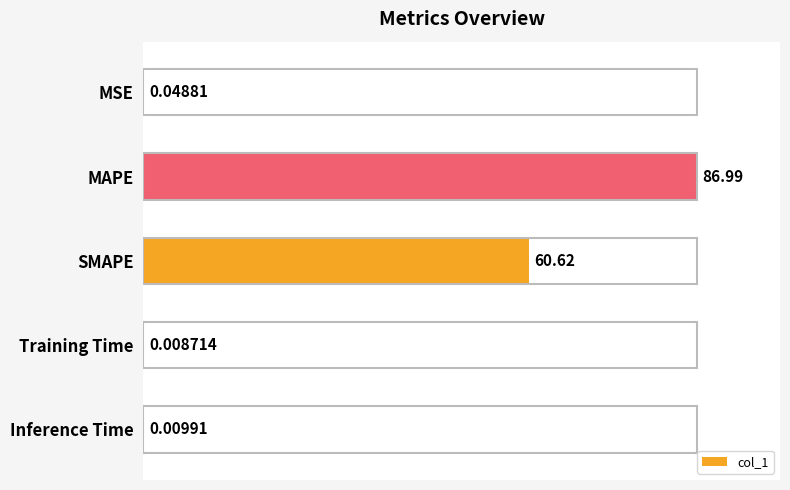

What is the sum of the values at SMAPE and Training Time?

69.7